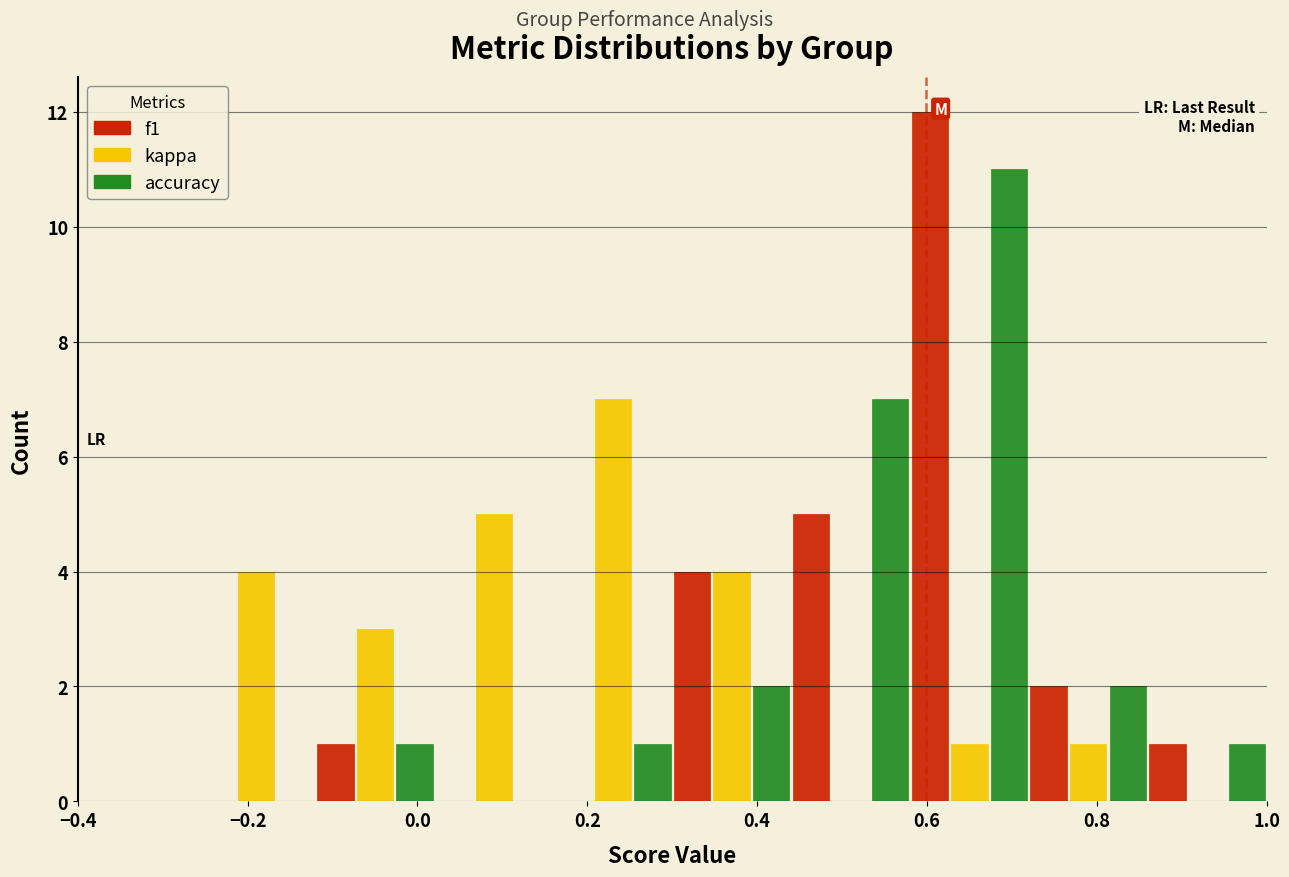

Reading left to right, list every range on the x-axis with the height of the bar of each series over it. The values are not printed on the chart, so give them approximately, as read against the axis.

-0.40 to -0.26: f1=0	kappa=0	accuracy=0
-0.26 to -0.12: f1=0	kappa=4	accuracy=0
-0.12 to 0.02: f1=1	kappa=3	accuracy=1
0.02 to 0.16: f1=0	kappa=5	accuracy=0
0.16 to 0.30: f1=0	kappa=7	accuracy=1
0.30 to 0.44: f1=4	kappa=4	accuracy=2
0.44 to 0.58: f1=5	kappa=0	accuracy=7
0.58 to 0.72: f1=12	kappa=1	accuracy=11
0.72 to 0.86: f1=2	kappa=1	accuracy=2
0.86 to 1.00: f1=1	kappa=0	accuracy=1